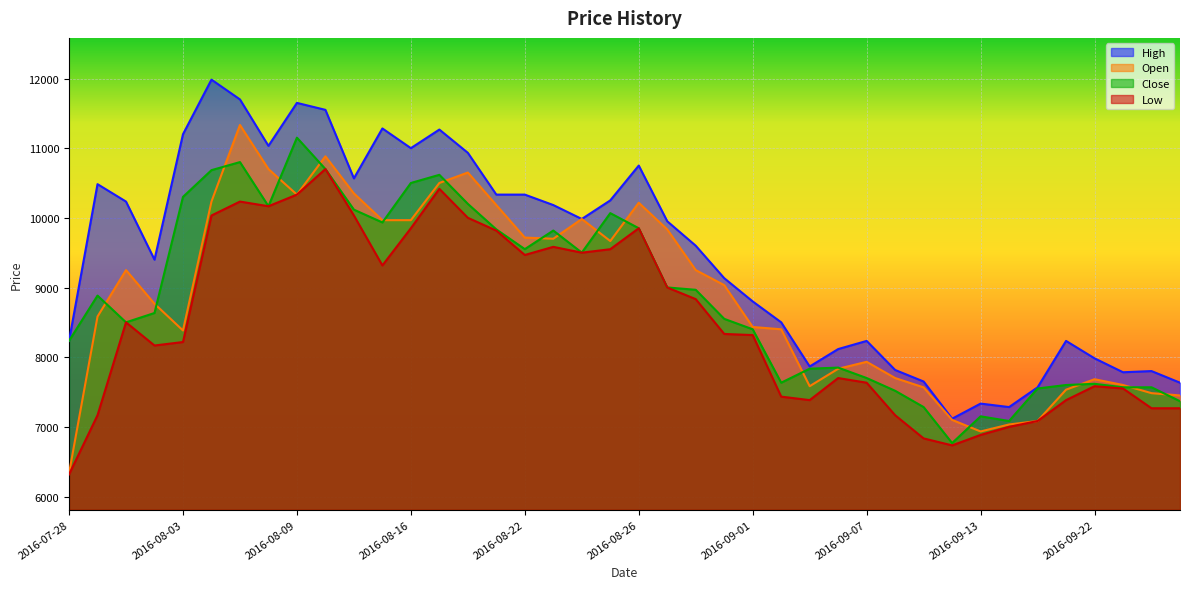

How many intersections are there between Close and High?

1